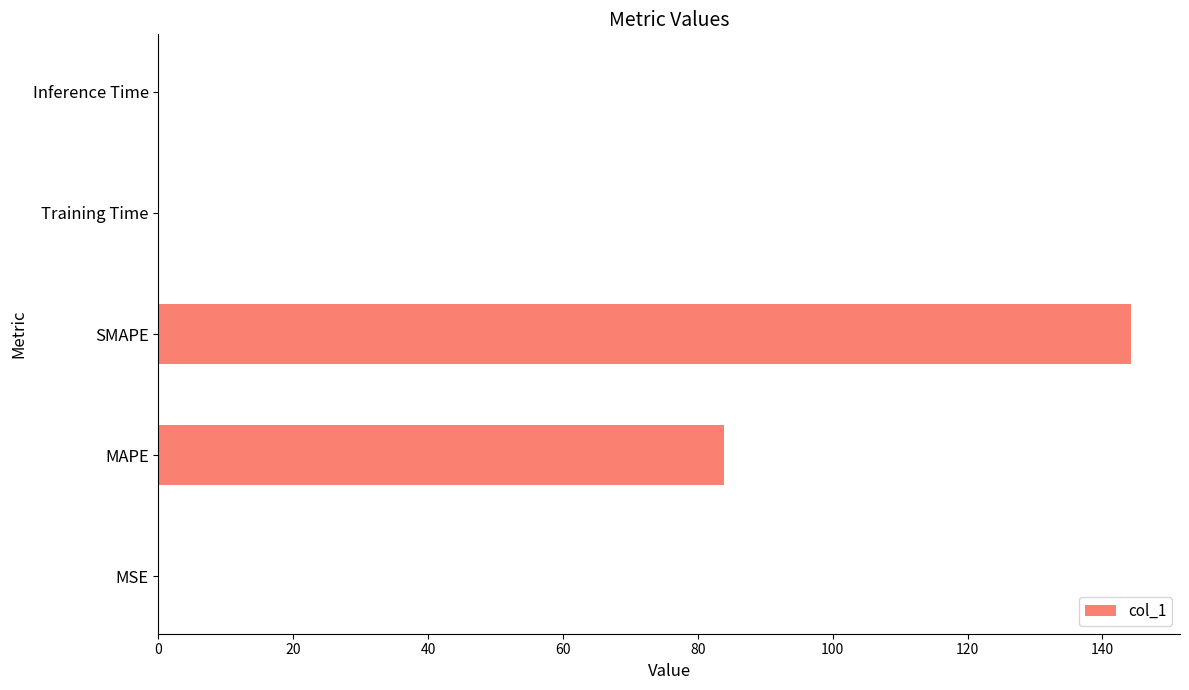

Which label corresponds to the largest value in the chart?

SMAPE